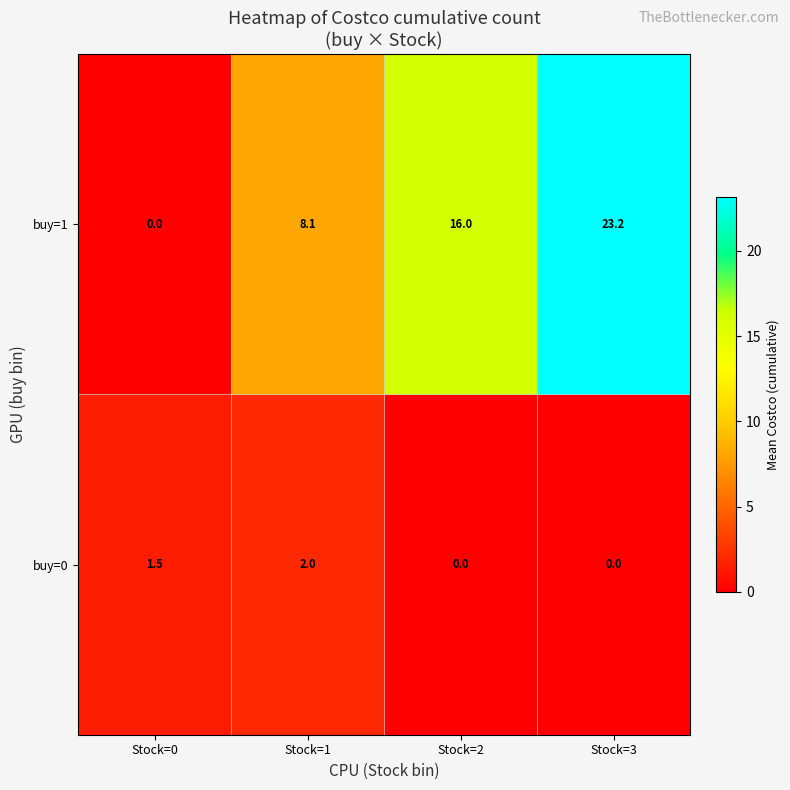

What is the maximum value shown in the chart?

23.2